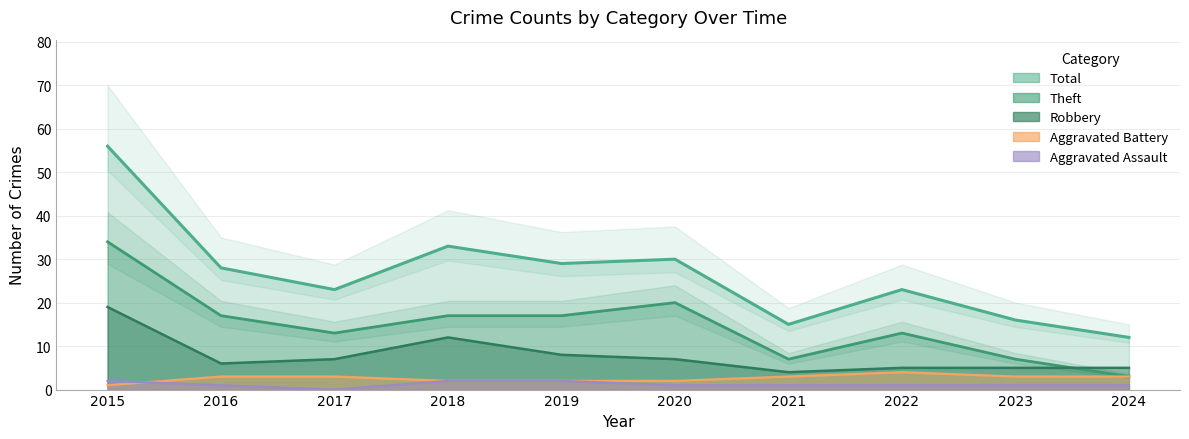

Is it true that Aggravated Assault equals 3 at 2015?

False